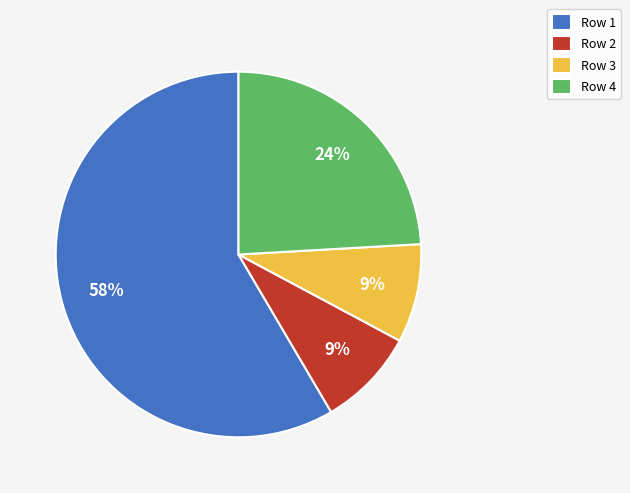

Combined, do Row 1 and Row 3 account for over 50%?

Yes